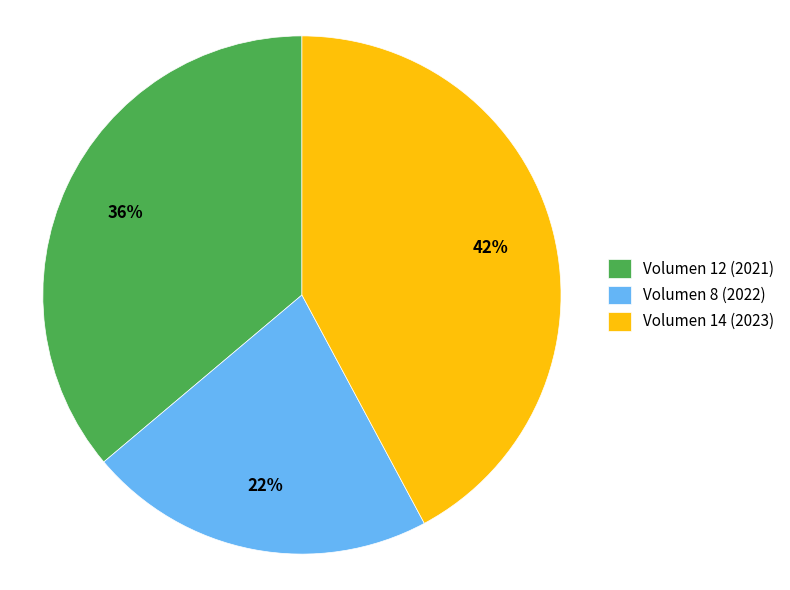

Is there a majority slice in this chart?

No